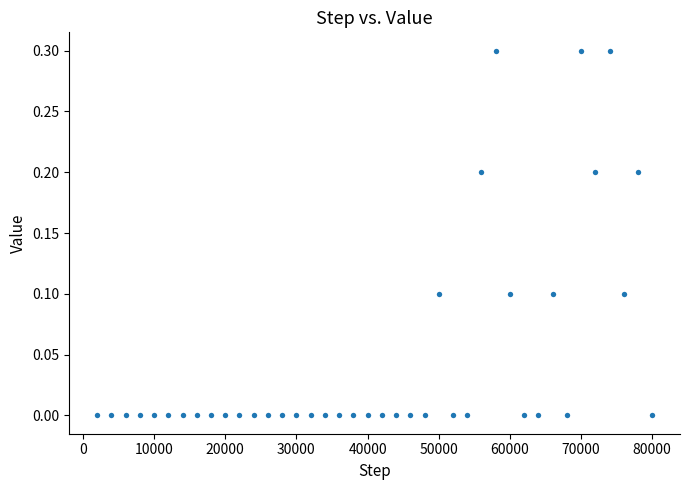

What is the range of X values (max minus min)?

78000.0